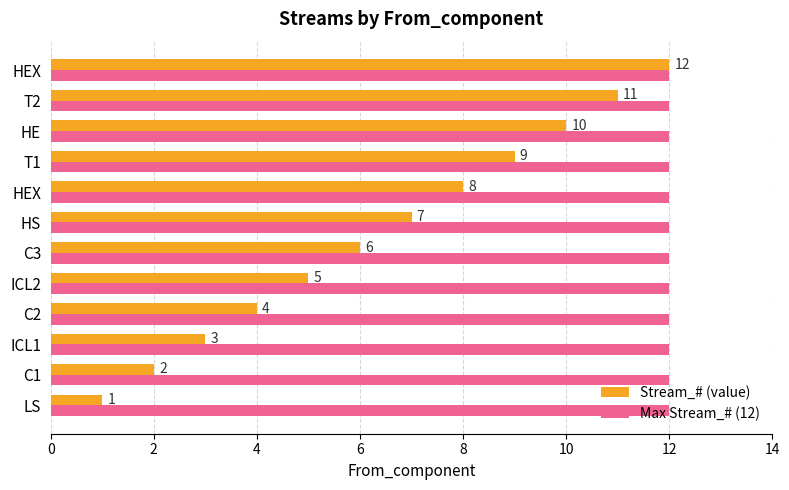

How many series are shown in this chart?

2